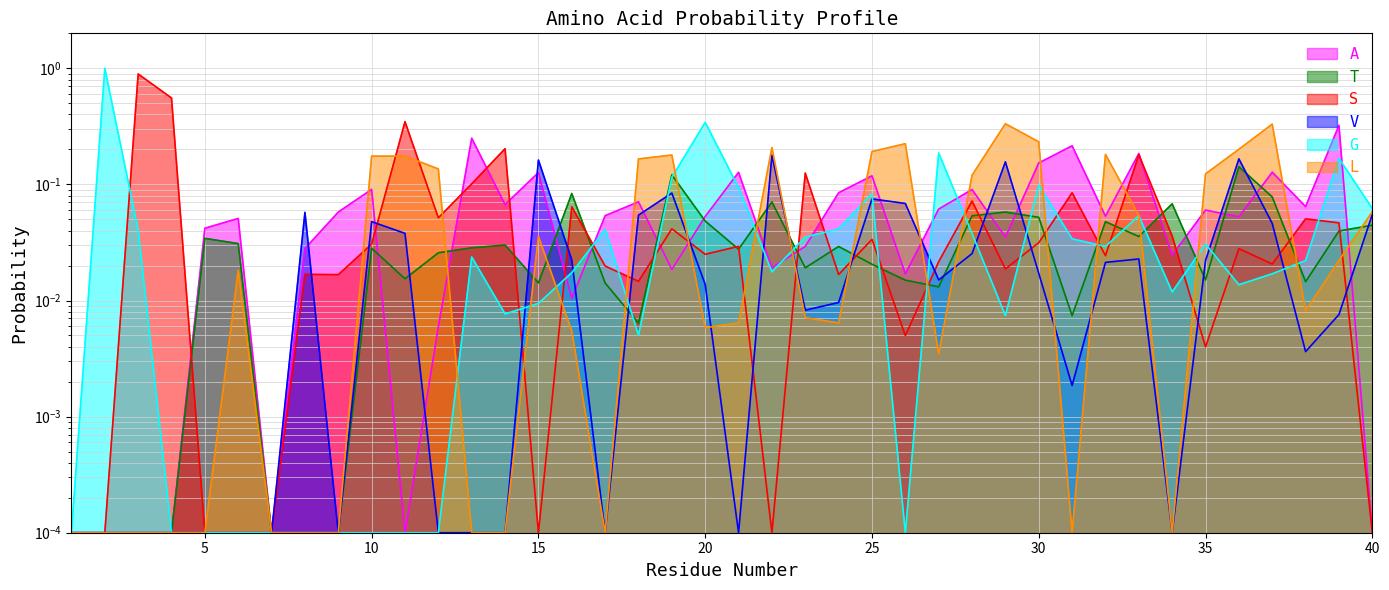

Rank the series at 15 from lowest to highest value.

S, G, T, L, A, V